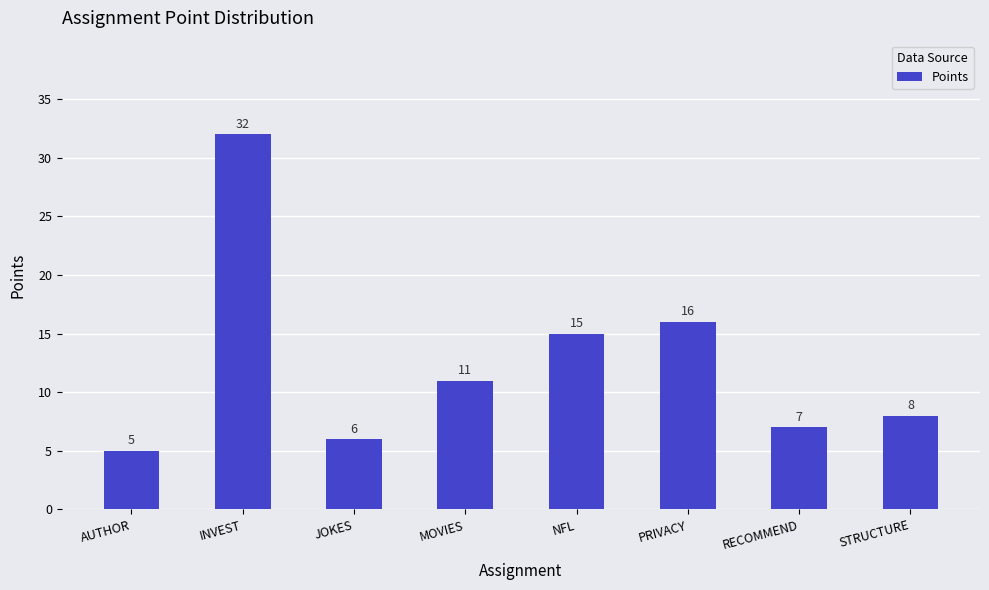

The value at PRIVACY is 16. True or false?

True